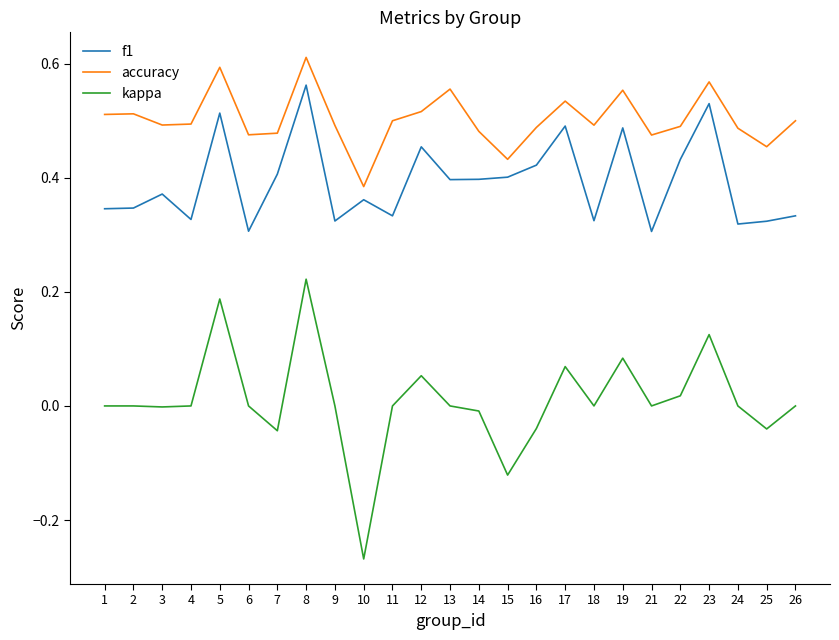

At how many categories does at least one series exceed 0?

25